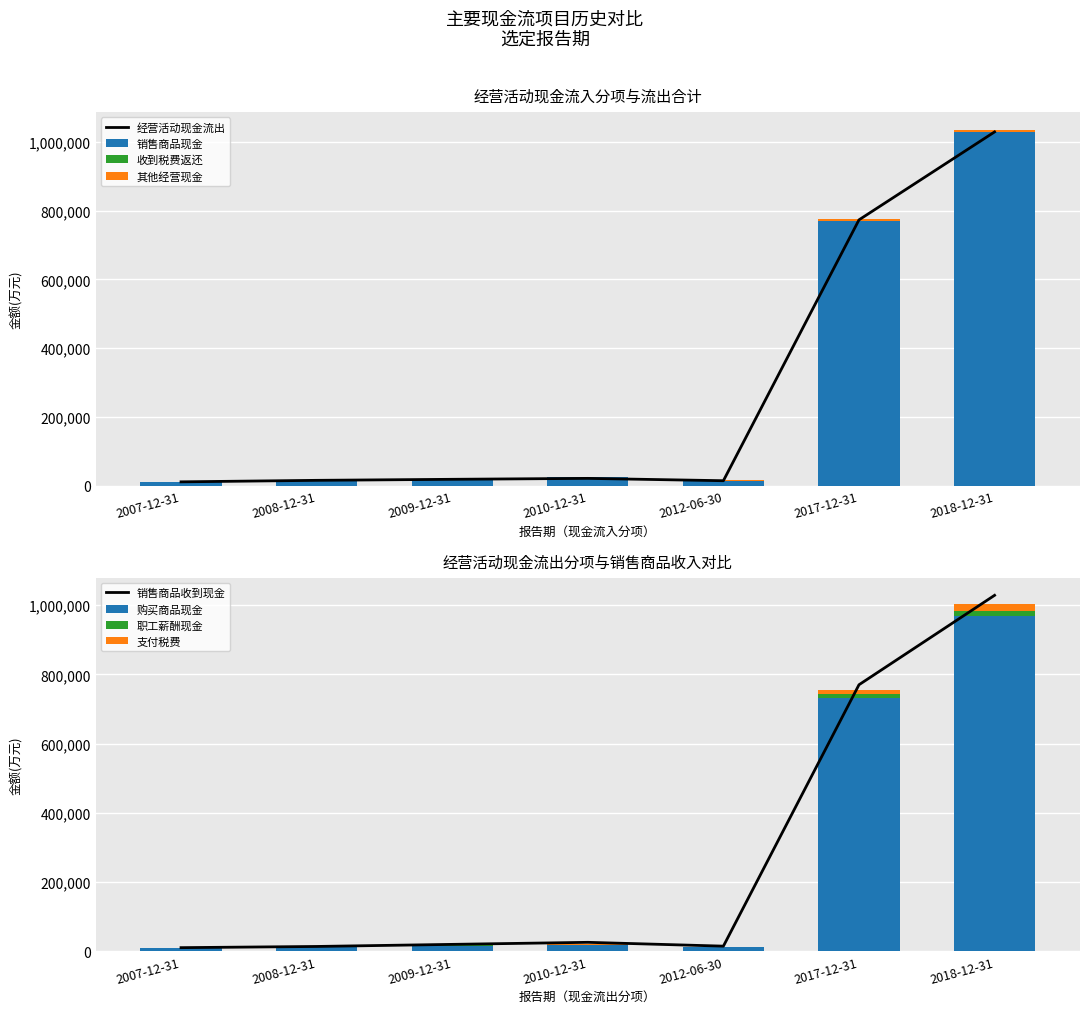

At which label does 经营流出 first exceed 18508?

2010-12-31